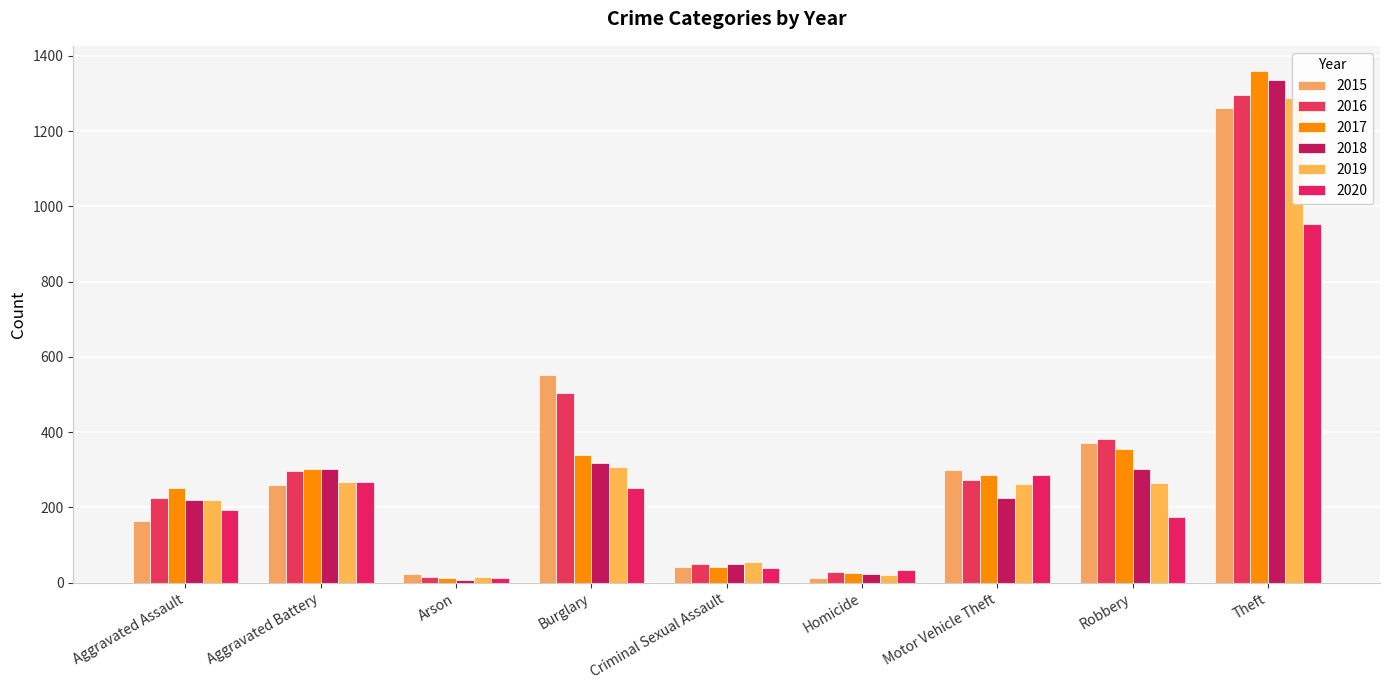

What is the average value of the 2015 series?

332